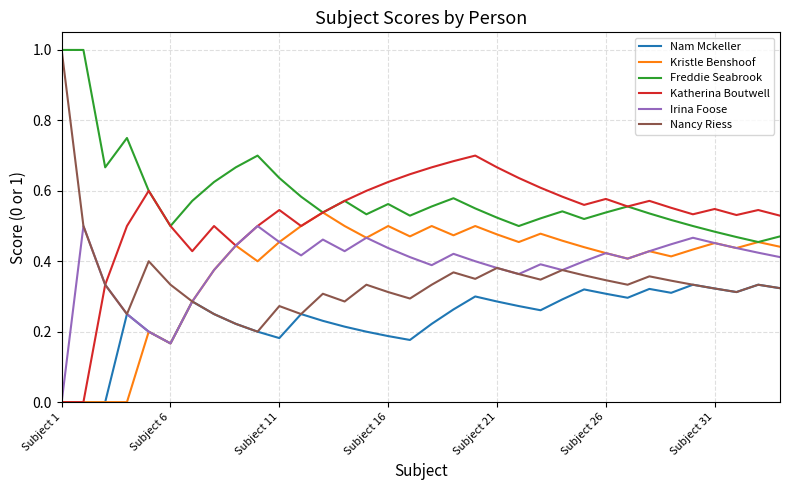

Which series has the largest total across all categories?

Freddie Seabrook